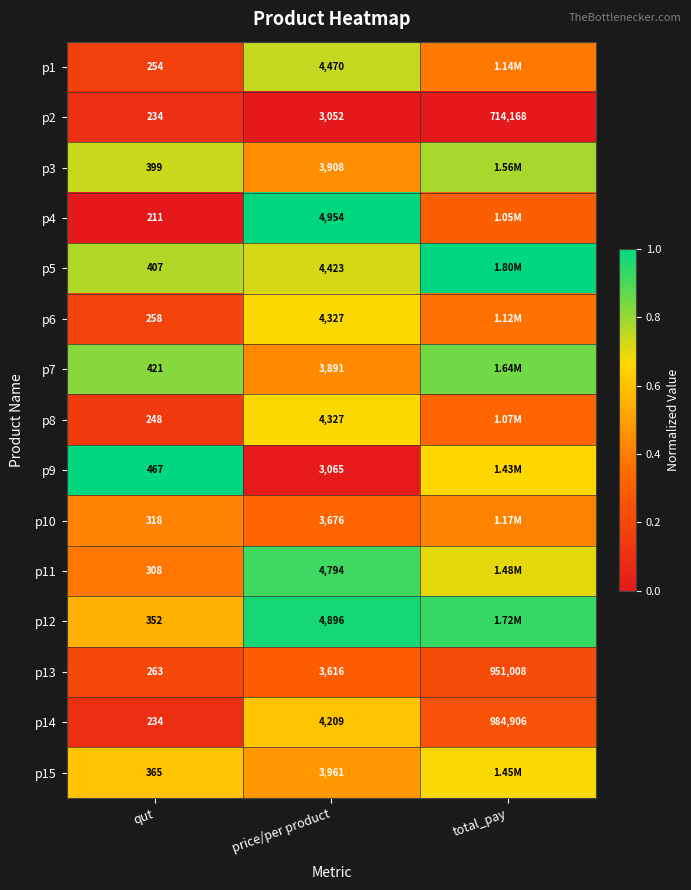

At which label does p13 reach its minimum?

qut